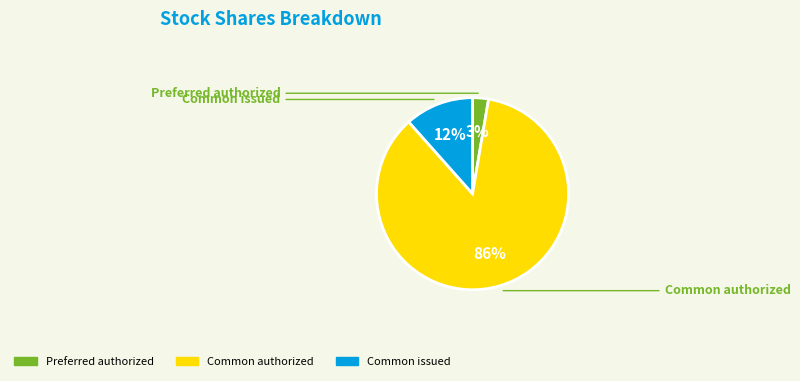

Does any single category account for the majority?

Yes